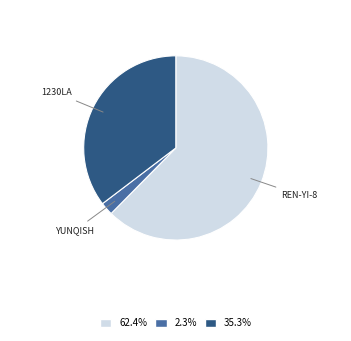

Does any single category account for the majority?

Yes